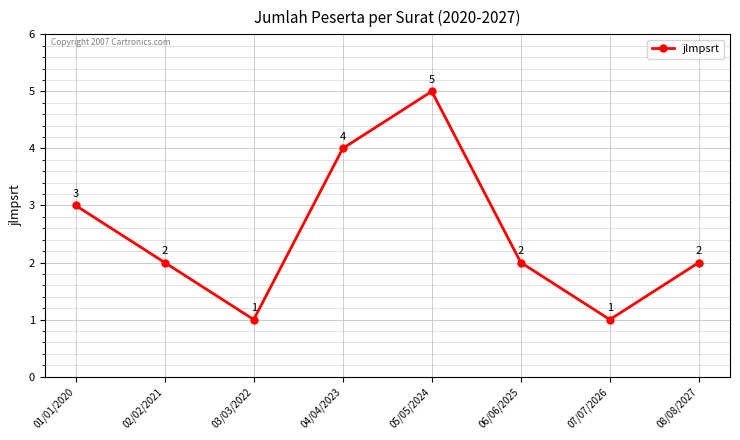

Reading left to right, list all the values displayed in this chart.

3	2	1	4	5	2	1	2